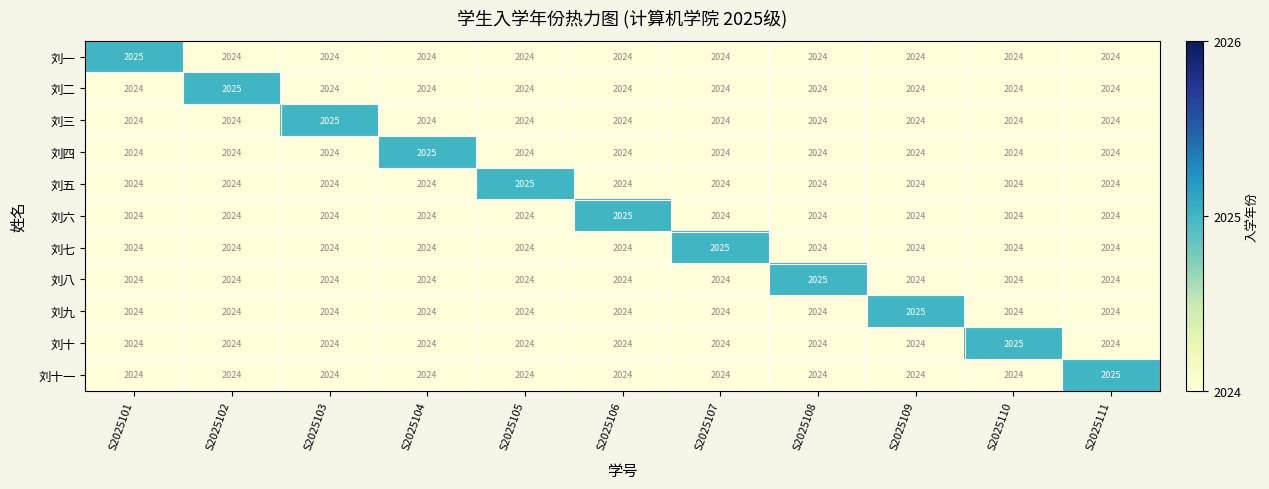

What is the difference between the highest and lowest values at S2025104?

1